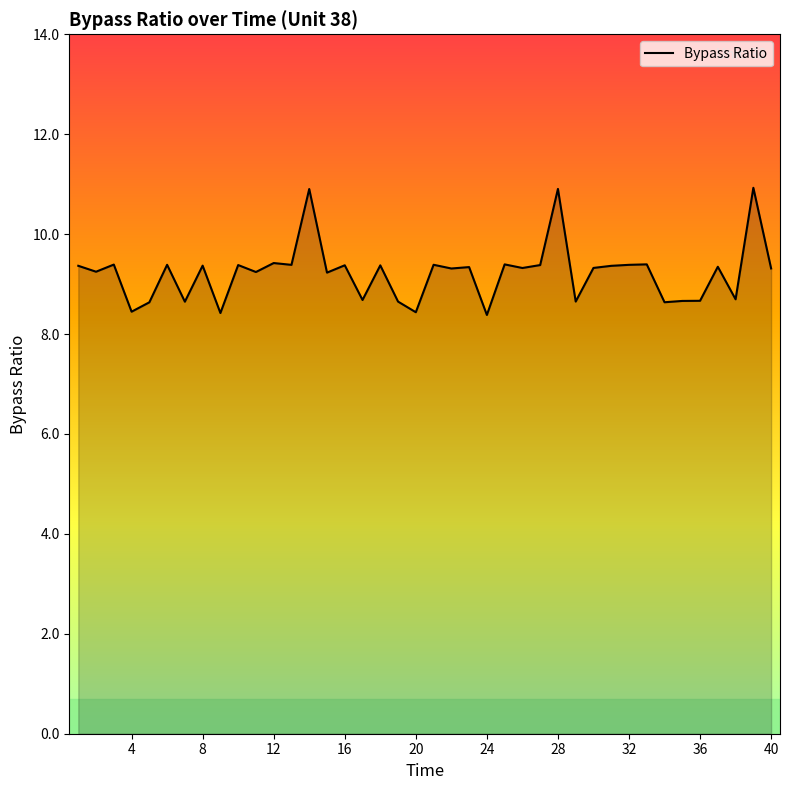

What is the difference between the maximum and minimum values?

2.5